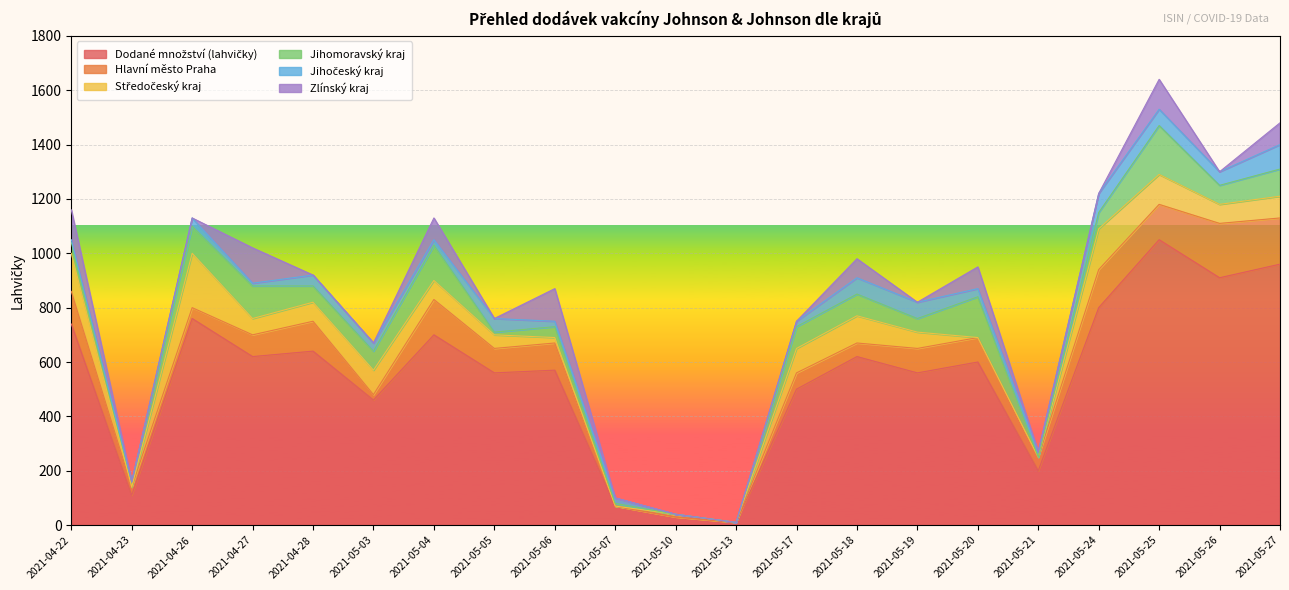

What is the difference between the maximum and minimum values in the Jihočeský kraj series?

90